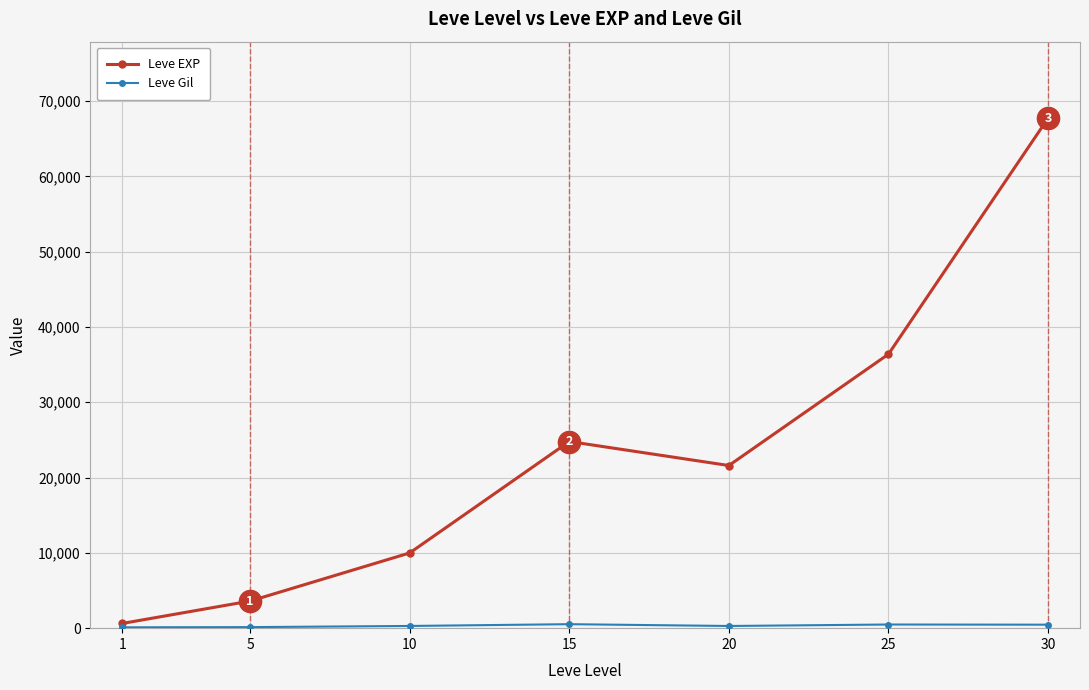

What is the greatest value displayed?

67730